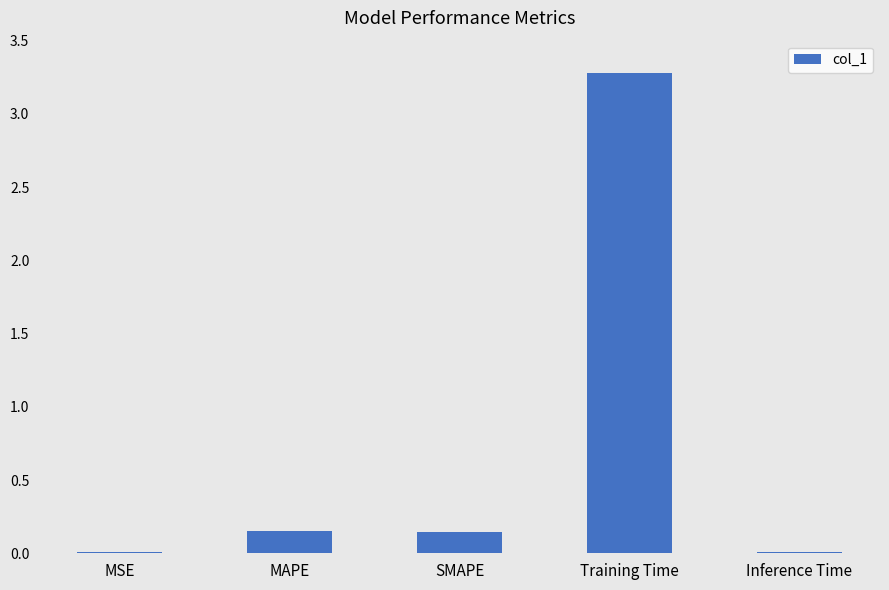

What is the sum of all values?

3.6